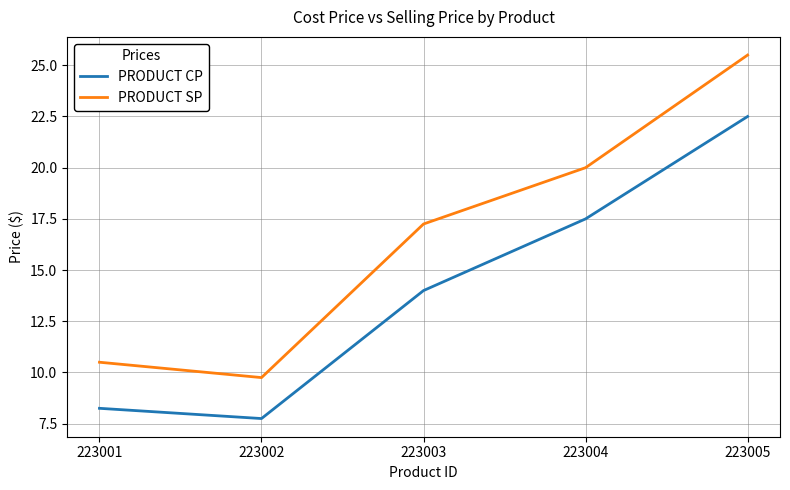

Is the value of PRODUCT SP at 223002 greater than the value of PRODUCT CP at 223001?

Yes